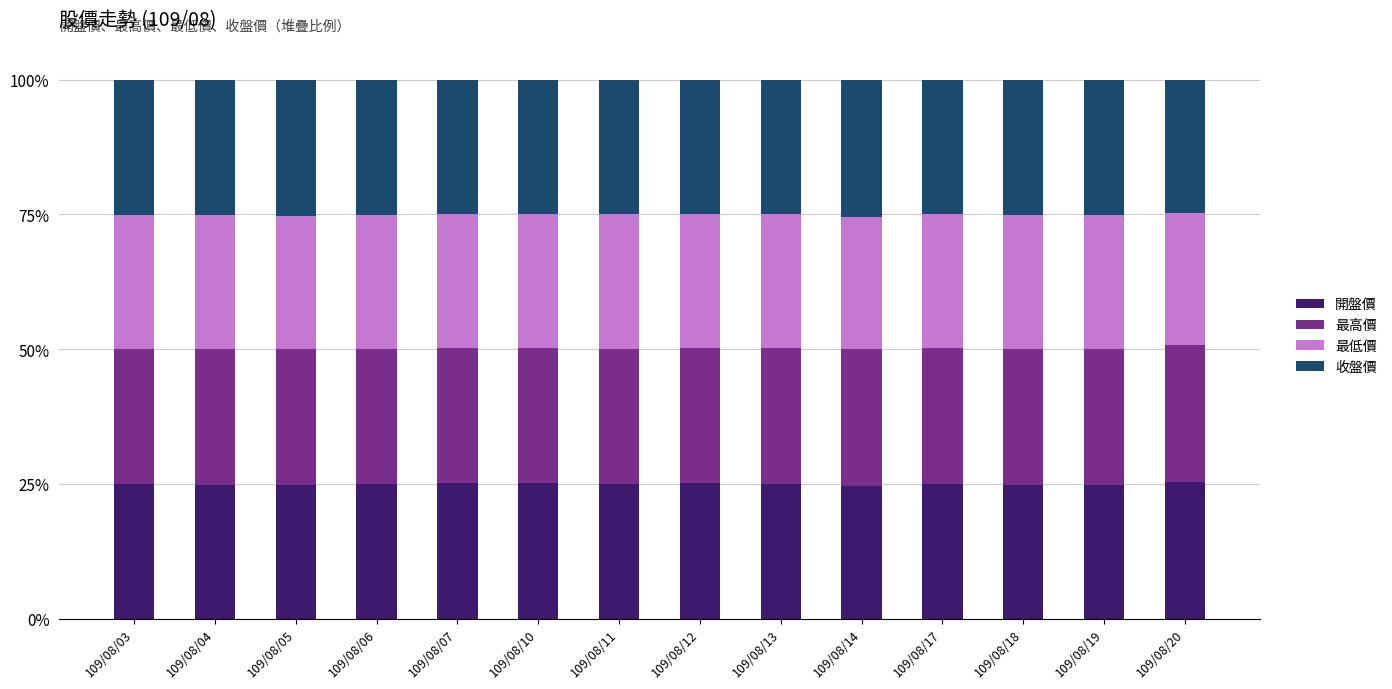

Count the number of data series in this chart.

4